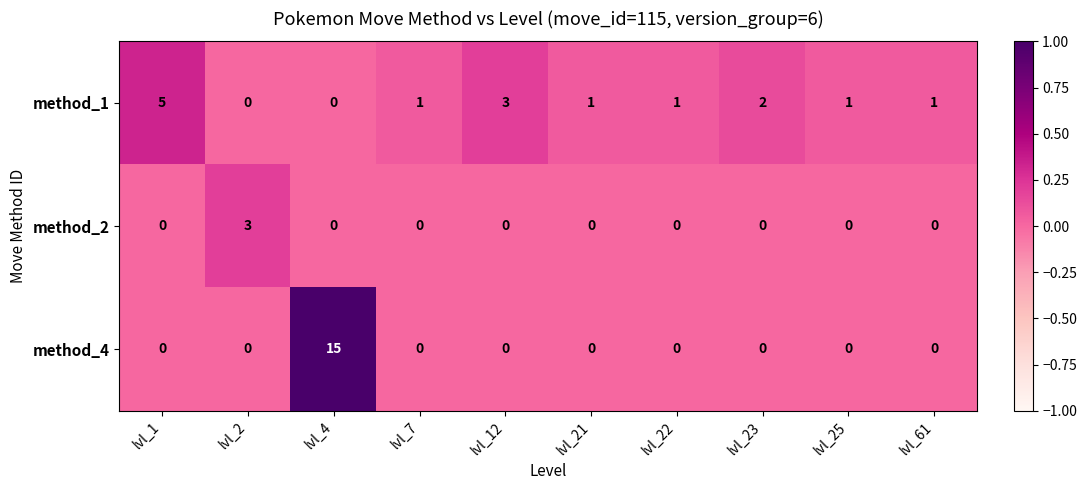

The method_2 series shows 1 at lvl_1. True or false?

False